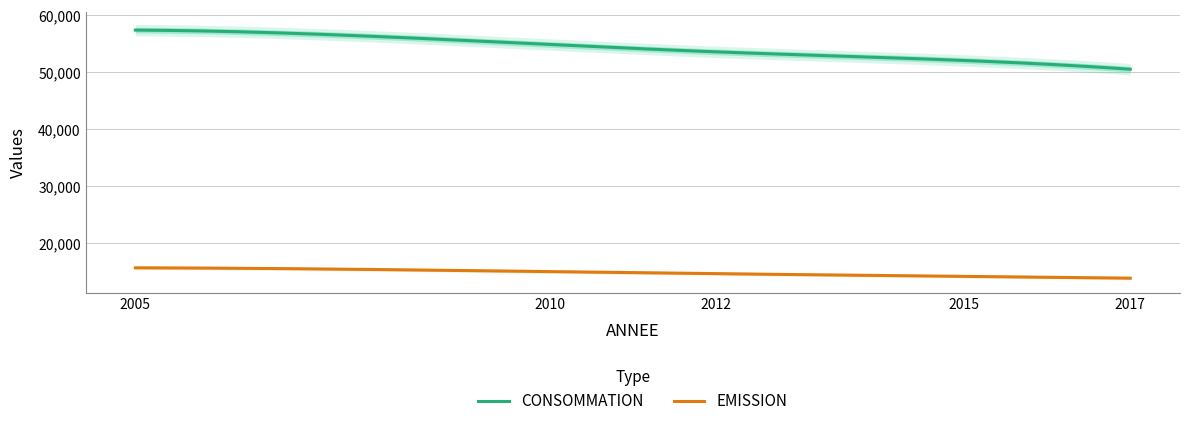

What are all the series names shown in the legend?

CONSOMMATION, EMISSION